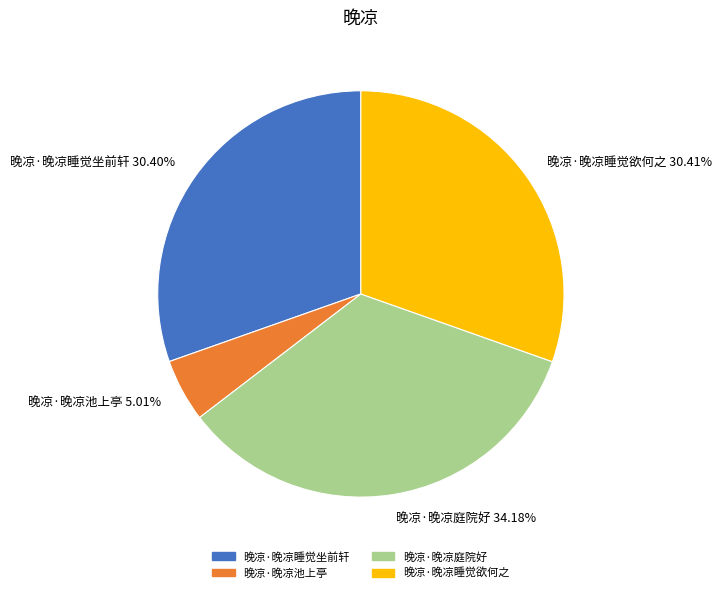

Which slice is the largest?

晚凉·晚凉庭院好